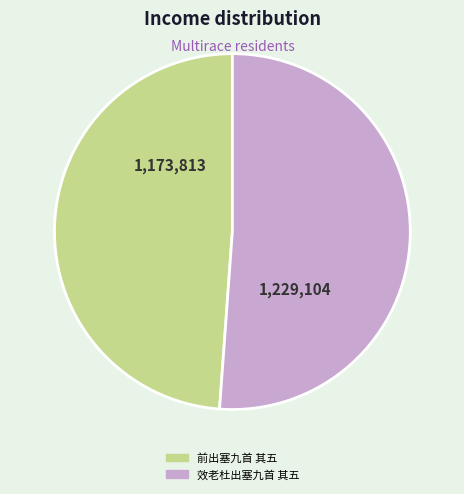

True or false: 前出塞九首 其五 accounts for 49% of the total.

True